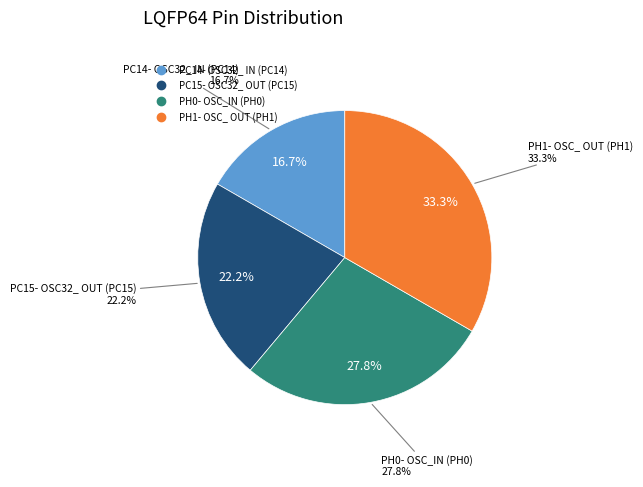

To the nearest percent, what percentage of the pie is PH0- OSC_IN (PH0)?

28%